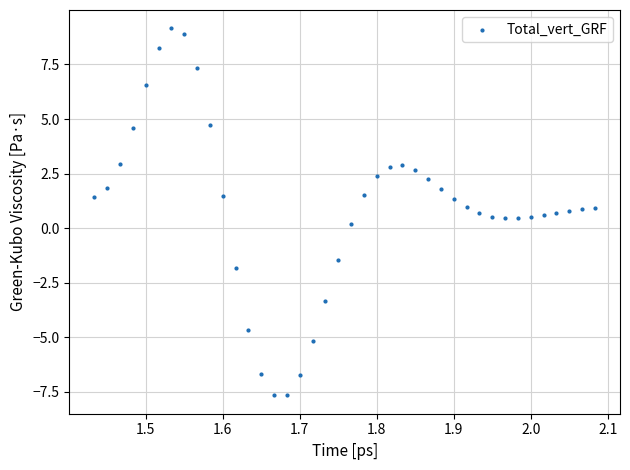

What is the range of X values (max minus min)?

0.7